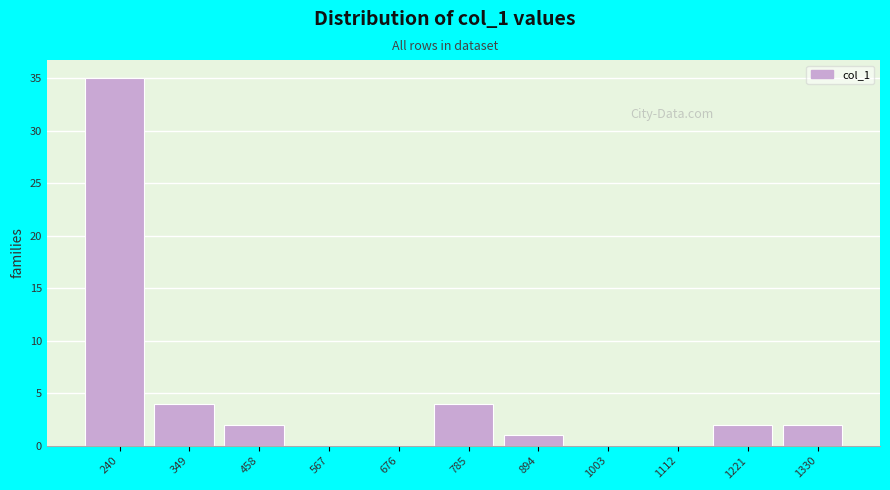

Reading left to right, extract all data points from this chart.

240=35	349=4	458=2	567=0	676=0	785=4	894=1	1003=0	1112=0	1221=2	1330=2